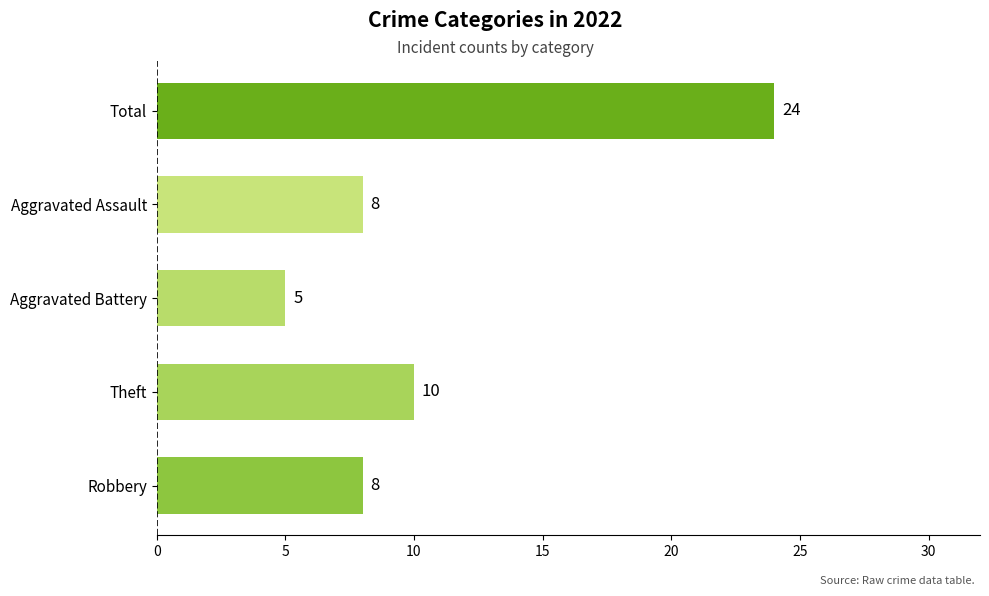

What is the ratio of the value at Aggravated Assault to the value at Aggravated Battery?

1.6